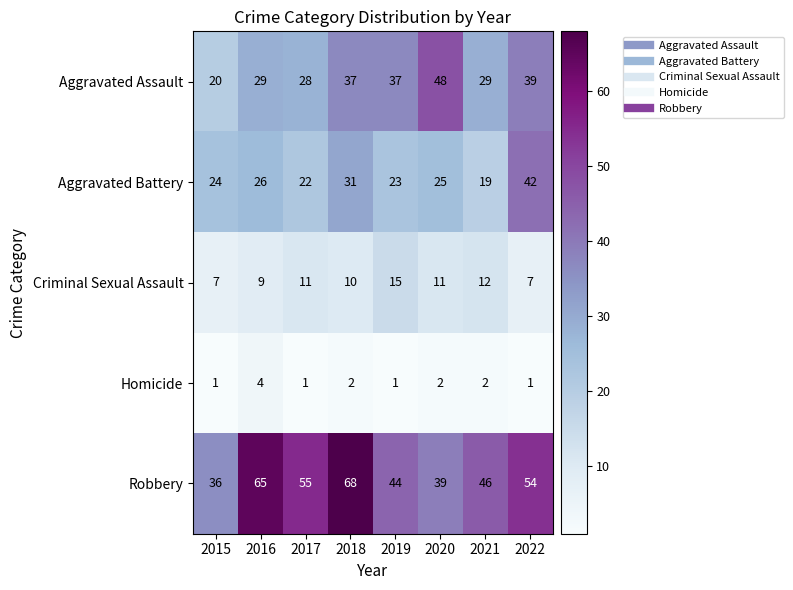

Rank the series by their maximum value, from lowest to highest.

Homicide, Criminal Sexual Assault, Aggravated Battery, Aggravated Assault, Robbery